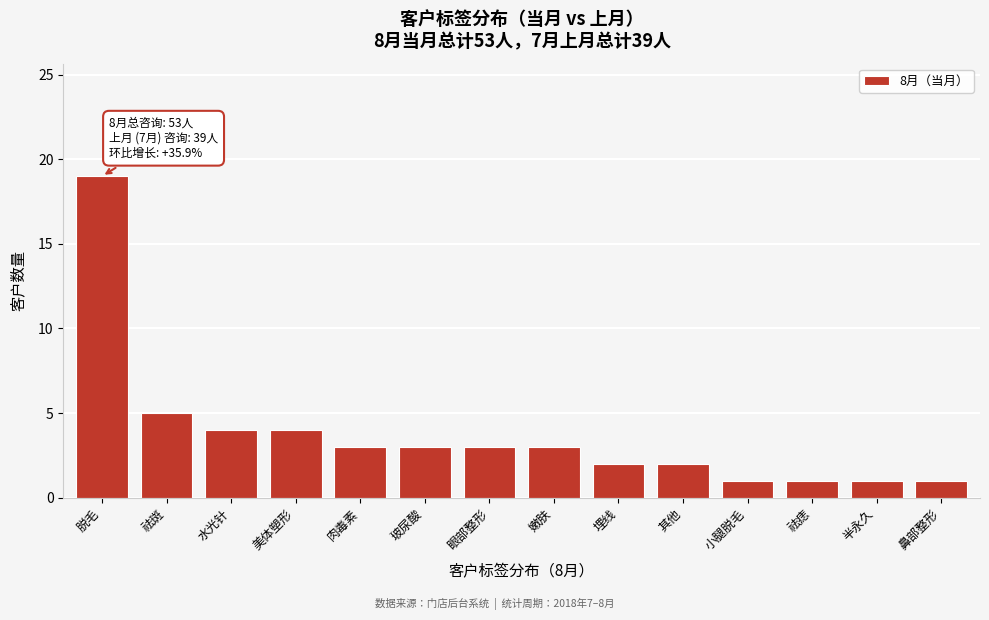

Reading right to left, extract all data points from this chart.

1	1	1	1	2	2	3	3	3	3	4	4	5	19